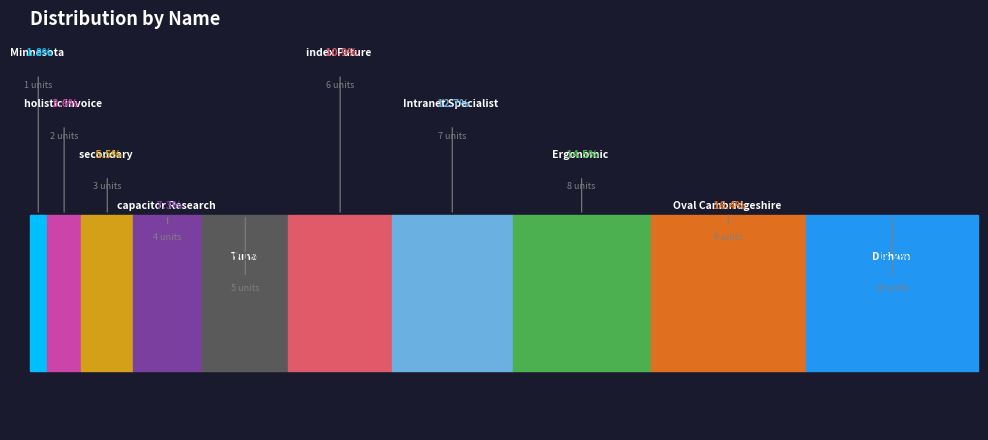

What percentage is the Oval Cambridgeshire slice, to the nearest percent?

16%